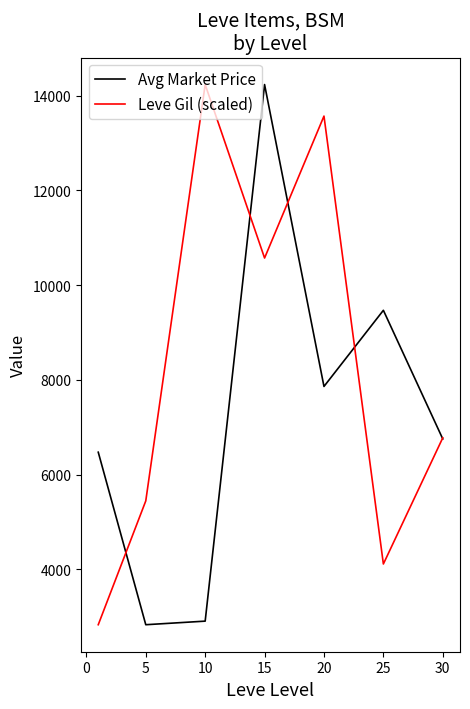

What is the maximum value shown in the chart?

14232.2